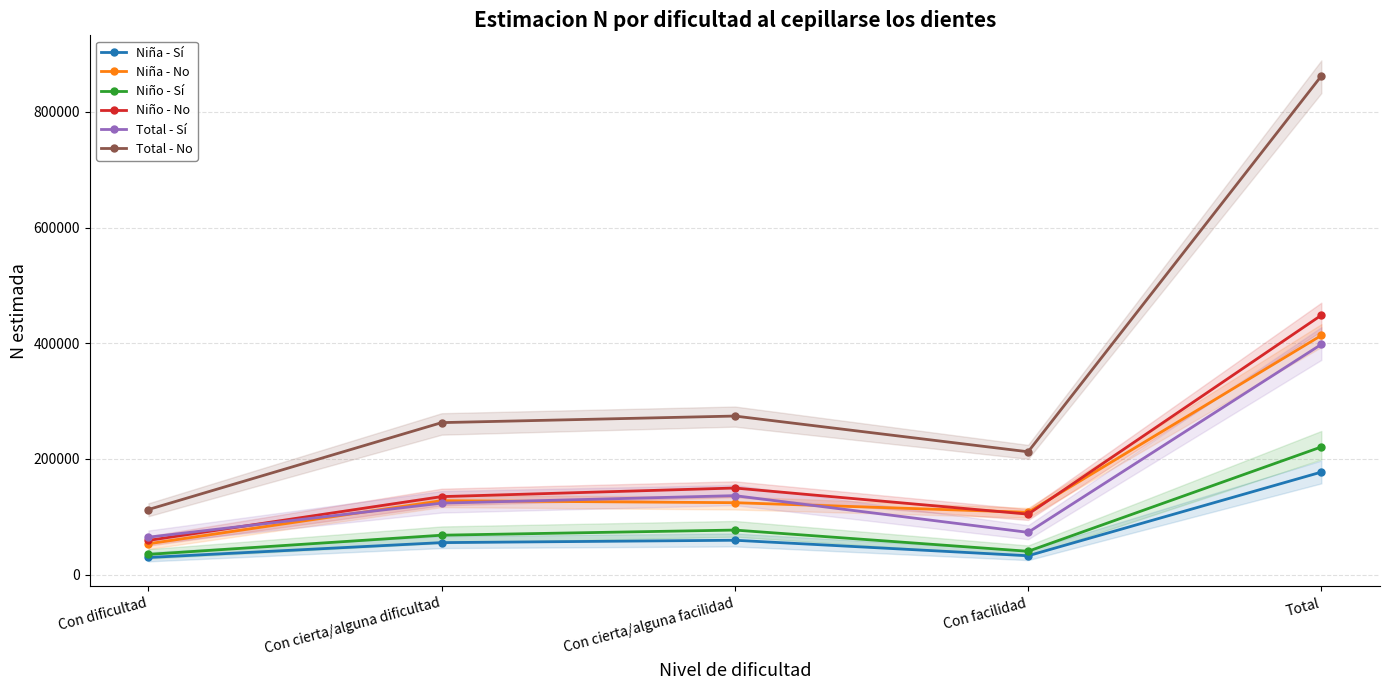

What is the total value across all series at Con cierta/alguna facilidad?

821600